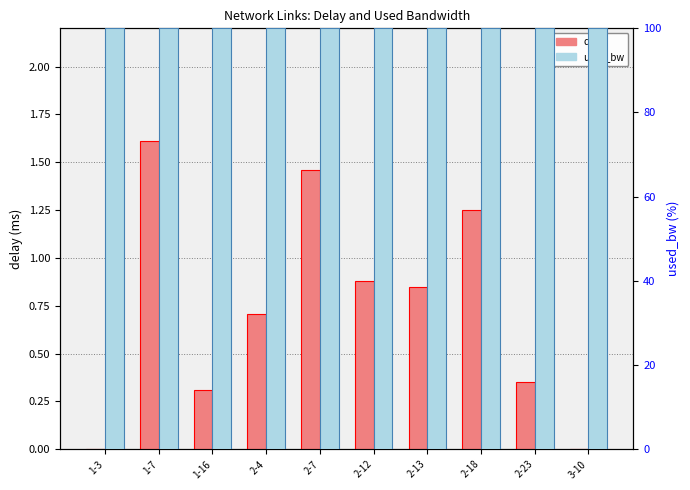

True or false: delay has a value of 2.4 at 1-7.

False